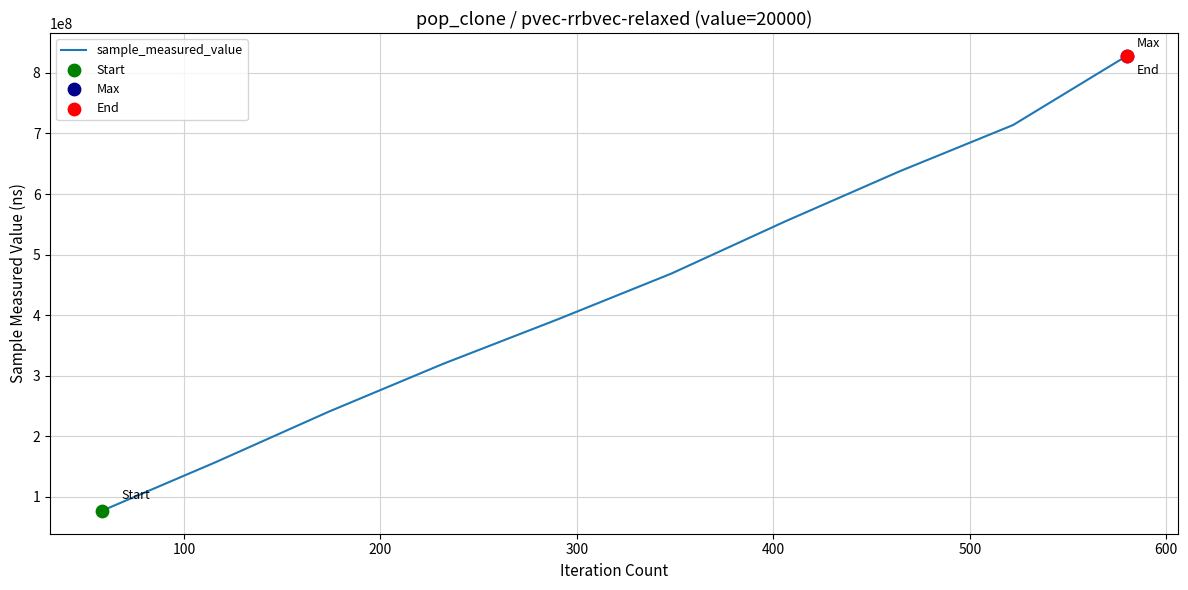

What is the difference between the maximum and minimum values?

751274025